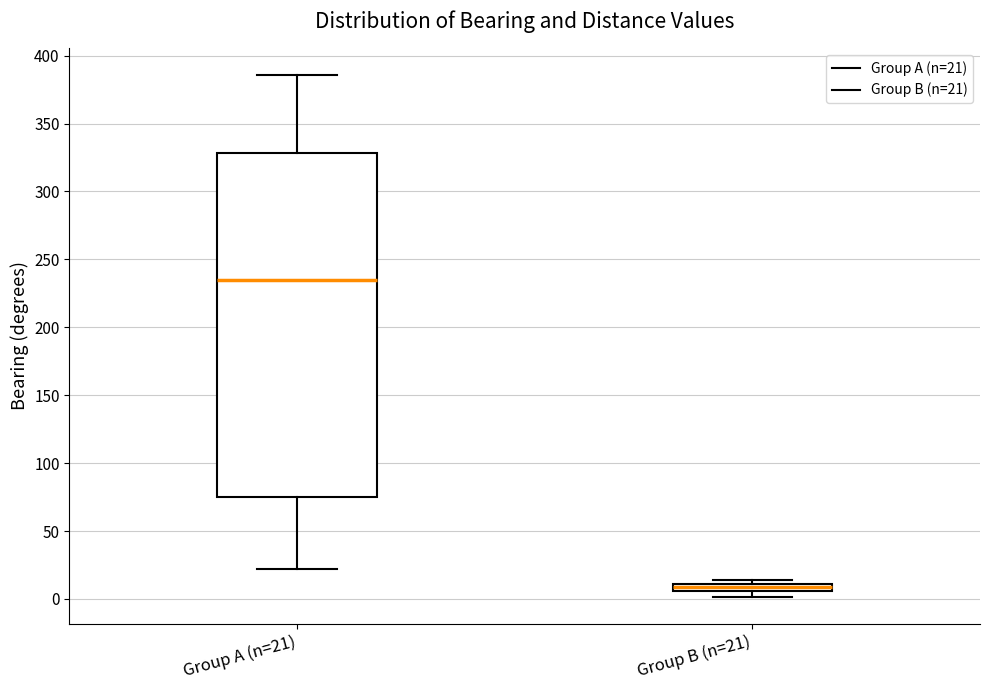

Which box has the highest median line?

Group A (n=21)